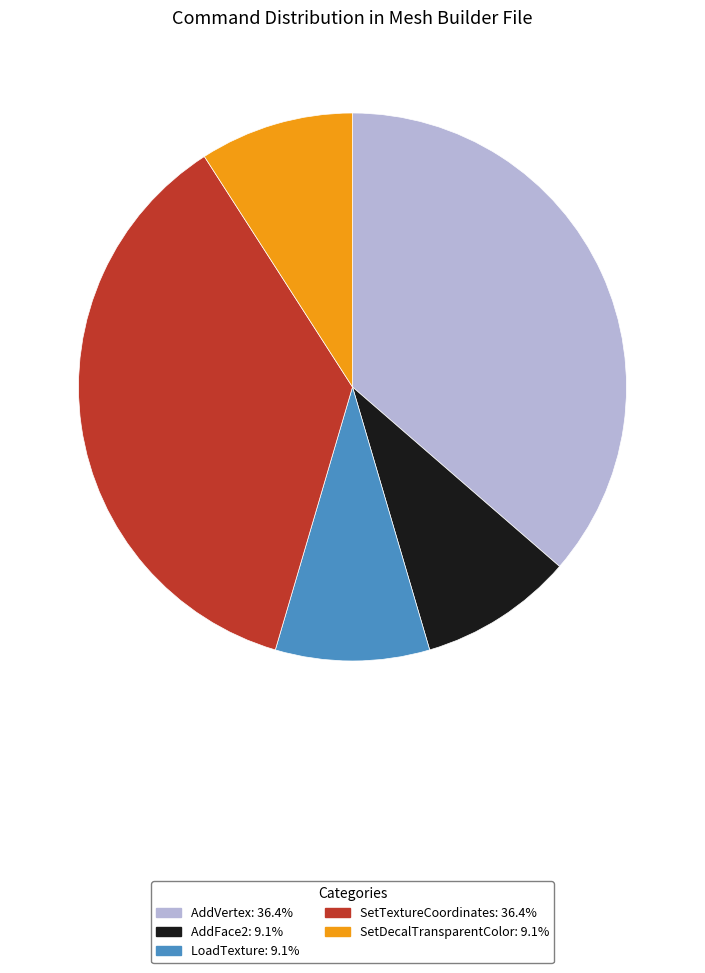

Between LoadTexture and SetTextureCoordinates, which is larger?

SetTextureCoordinates